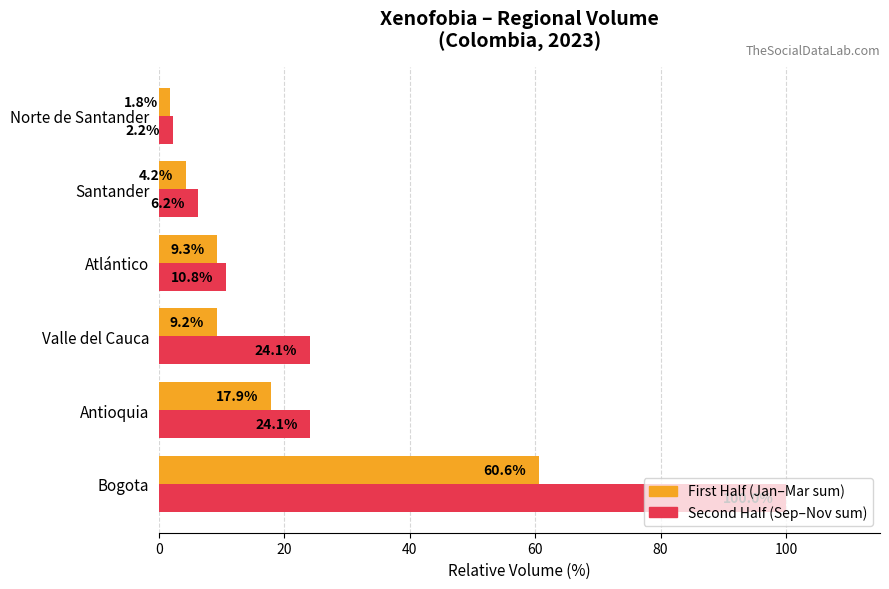

The Second Half (Sep–Nov sum) series shows 14.5 at Atlántico. True or false?

False